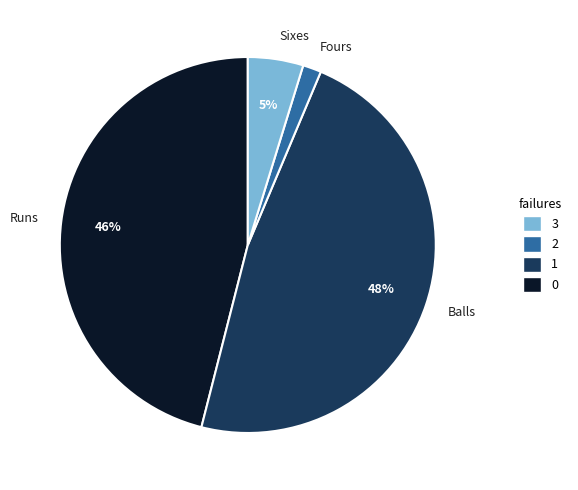

To the nearest percent, what is the difference between the largest and smallest slice percentages?

46%